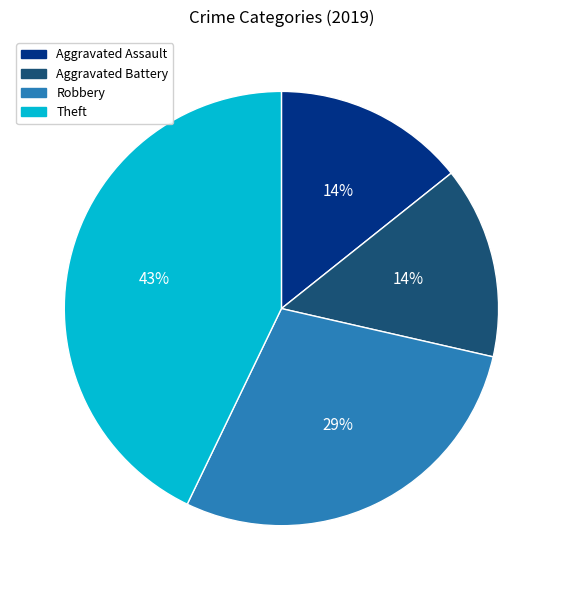

Does Theft represent more than half of the total?

No